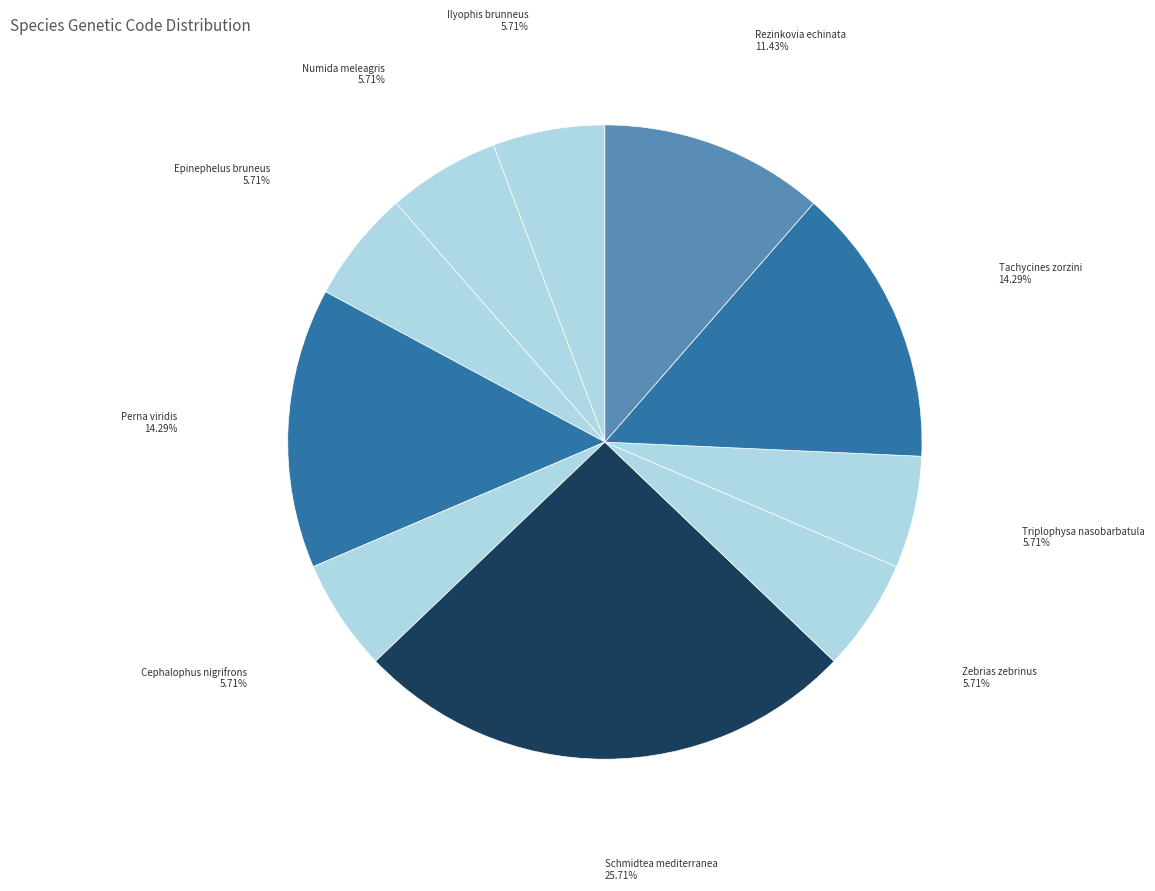

What is the largest slice in the pie chart?

Schmidtea mediterranea